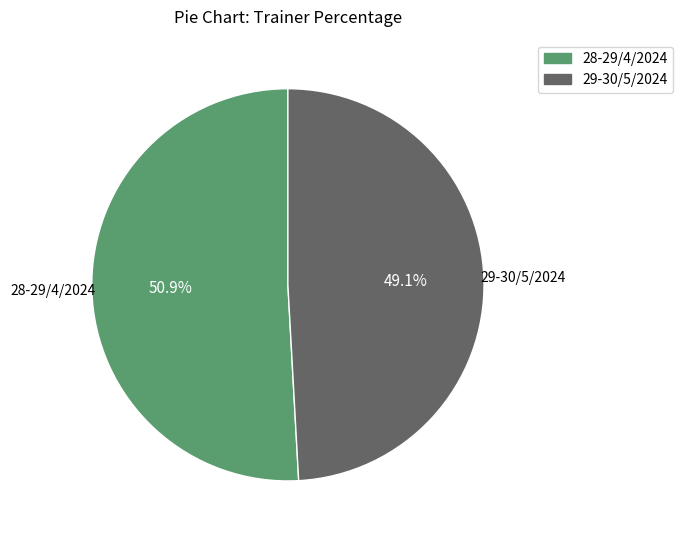

How many slices are in this pie chart?

2